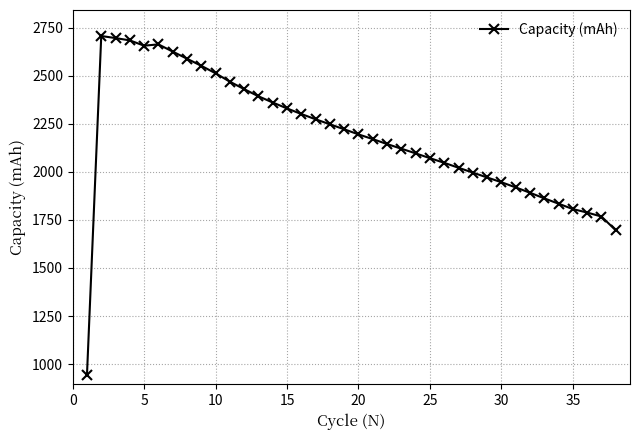

What is the greatest value displayed?

2706.7